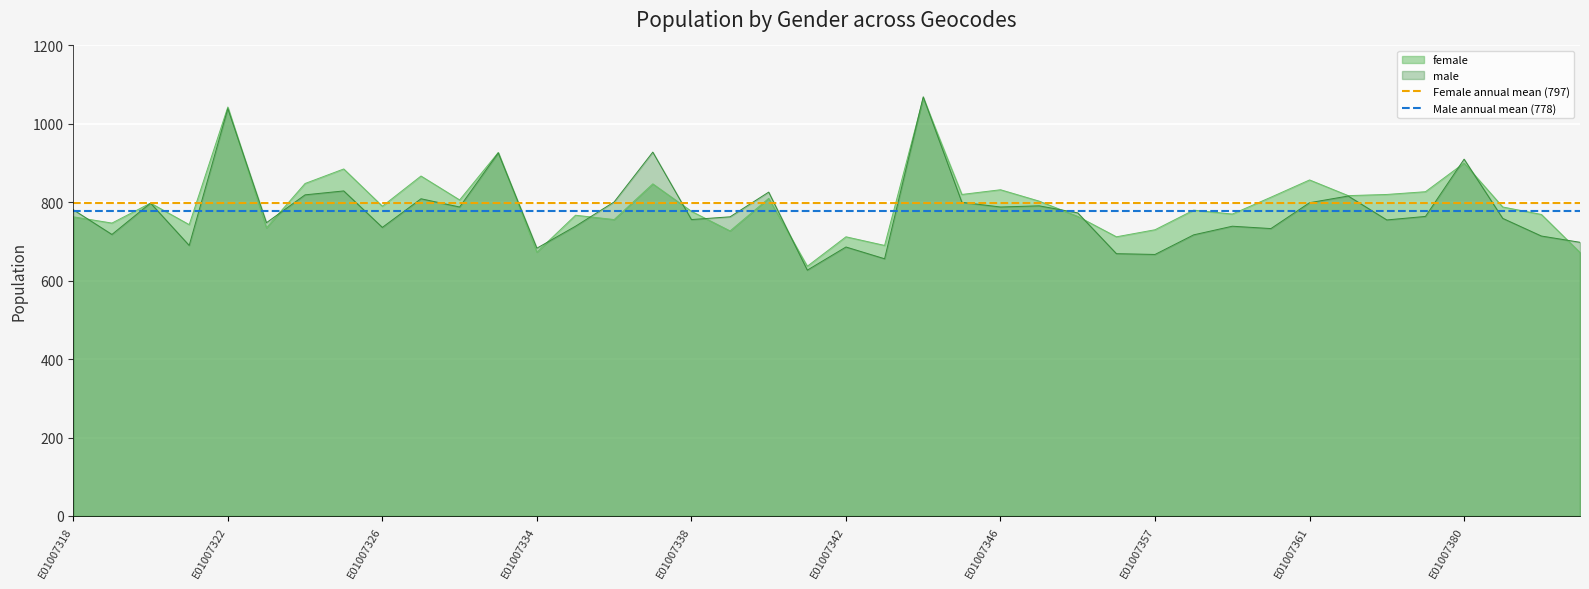

The value of female at E01007361 is 857. True or false?

True